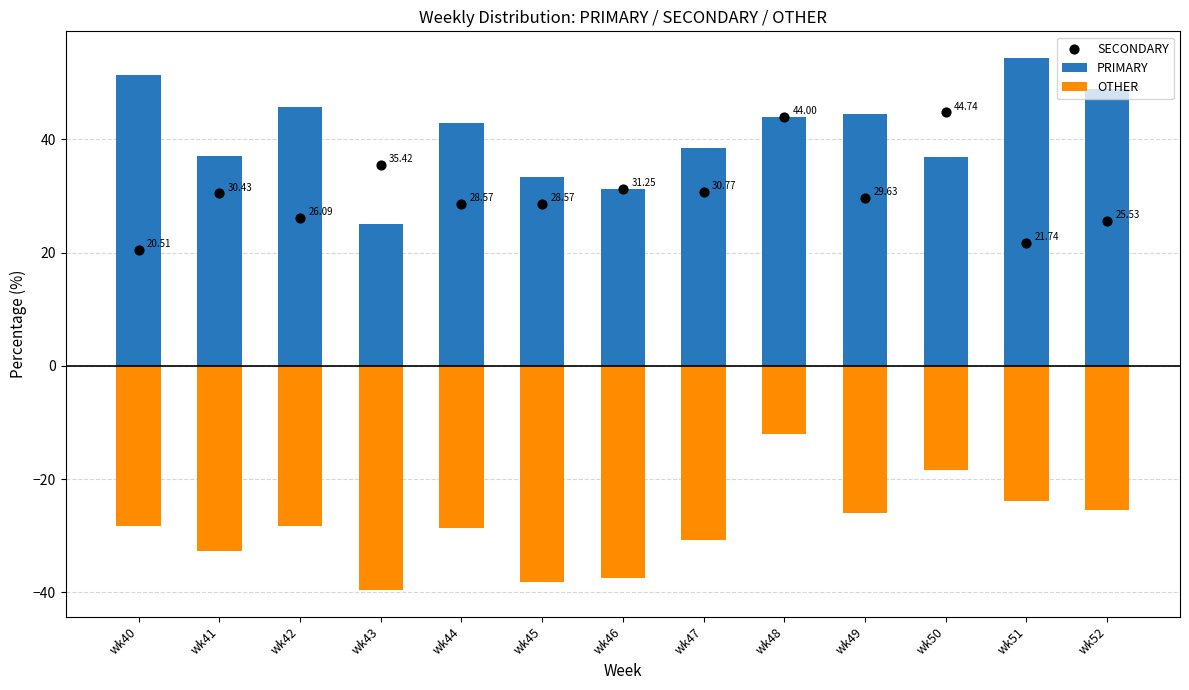

What is the total value across all series at wk49?

48.1